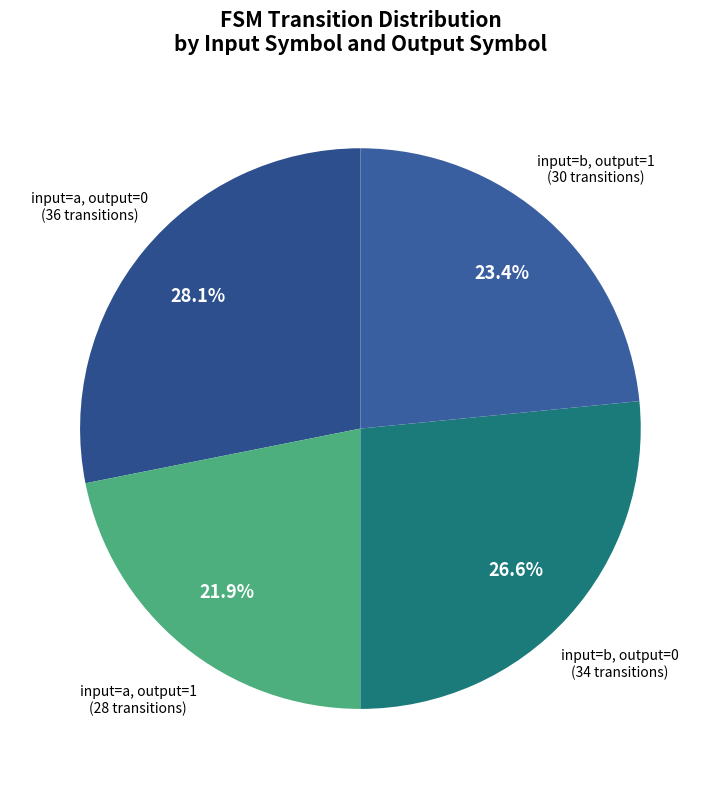

What is the largest slice in the pie chart?

output_symbol=0 (input a)